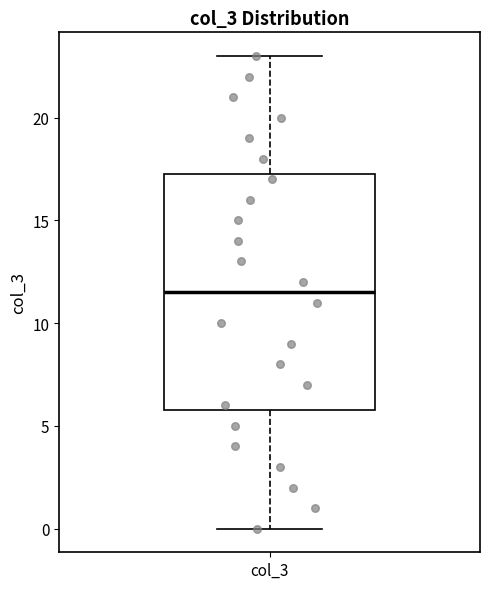

Read this box plot against the y-axis: the position of the median line, the range covered by the box, and the ends of both whiskers. The values are not printed on the chart, so give them approximately, as read against the axis.

median 11.5, box 6.0 to 17.5, whiskers 0.0 to 23.0